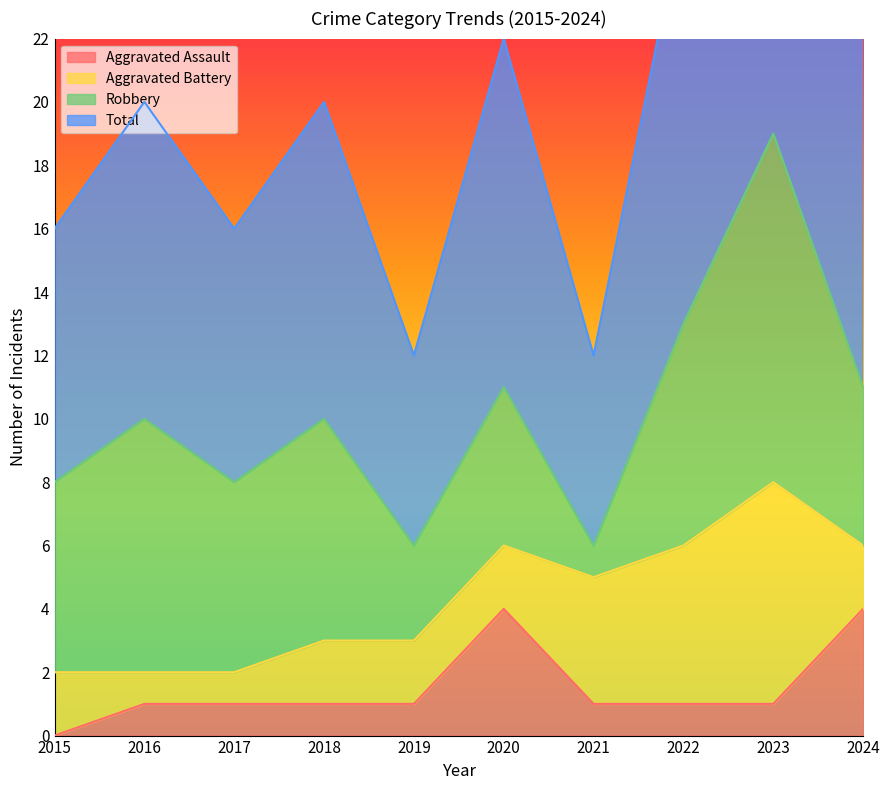

True or false: Total and Aggravated Assault cross at least once.

False